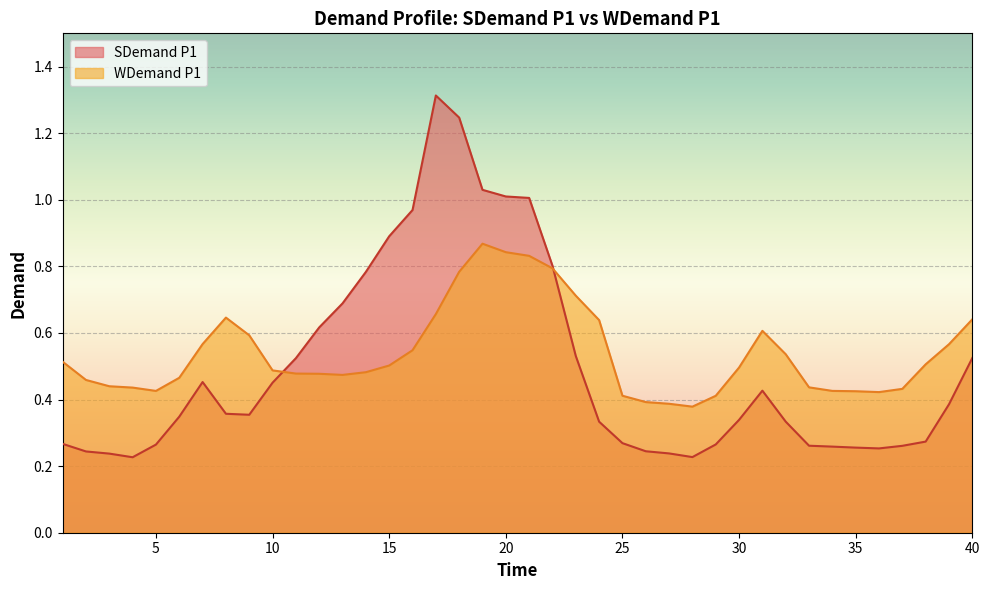

Which category has the lowest value across all series?

4